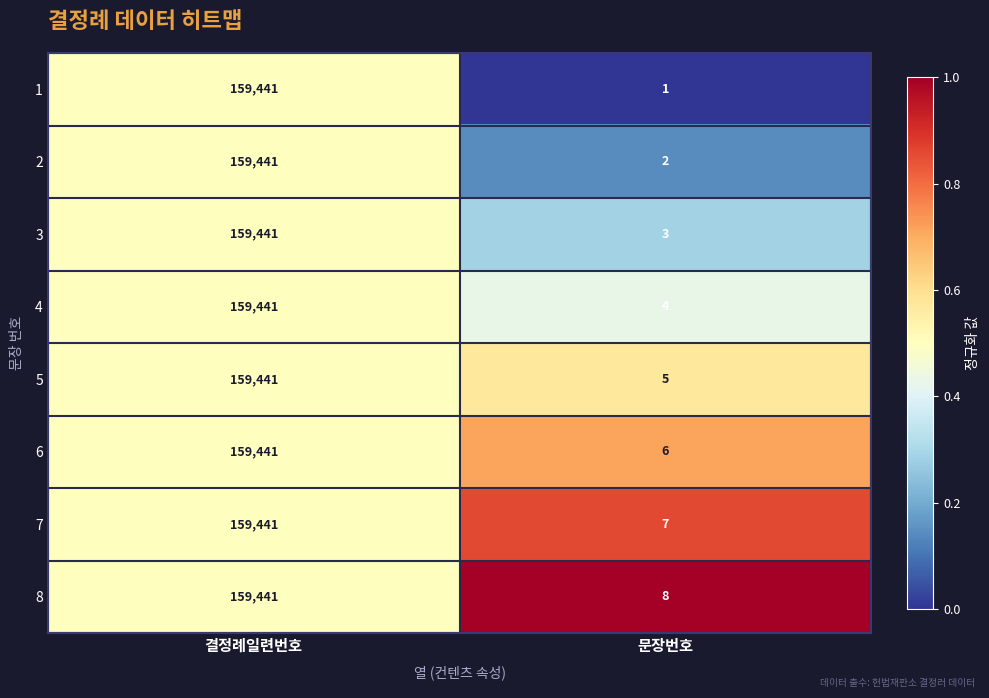

Which series changed the most between 결정례일련번호 and 문장번호?

1